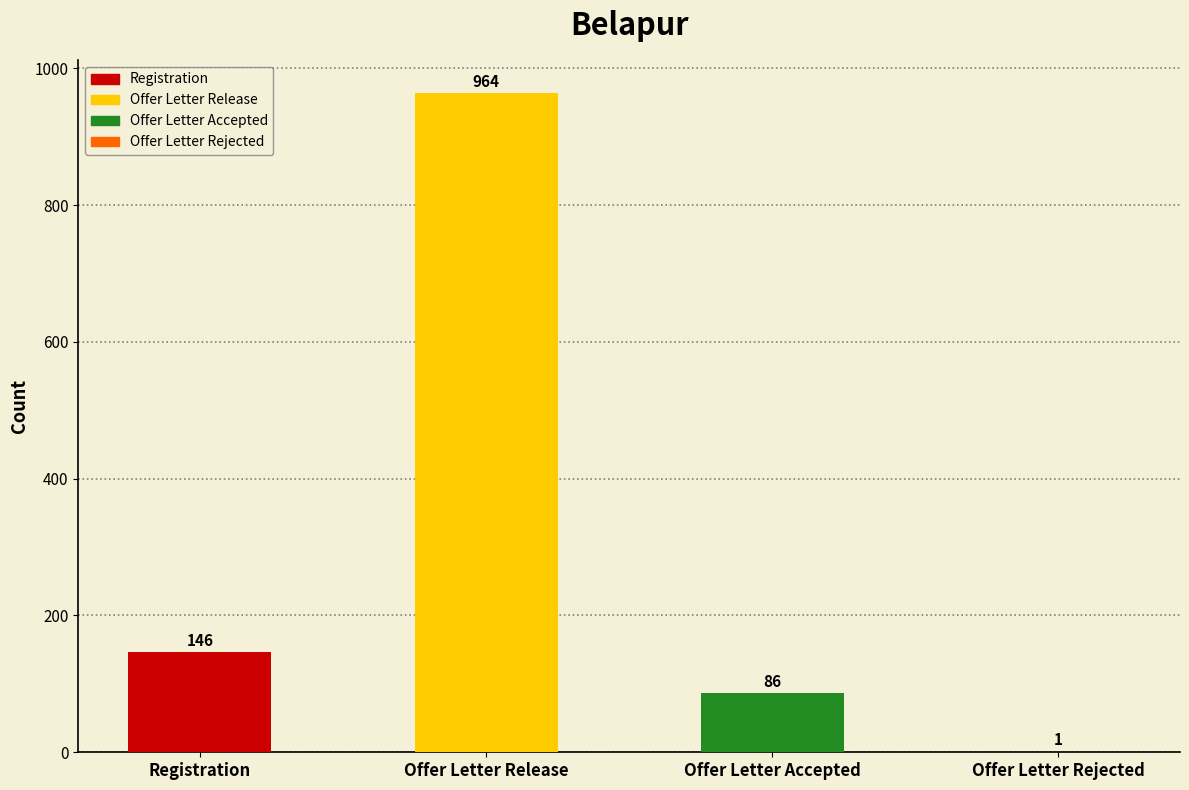

What is the ratio of the value at Offer Letter Accepted to the value at Offer Letter Rejected?

86.0